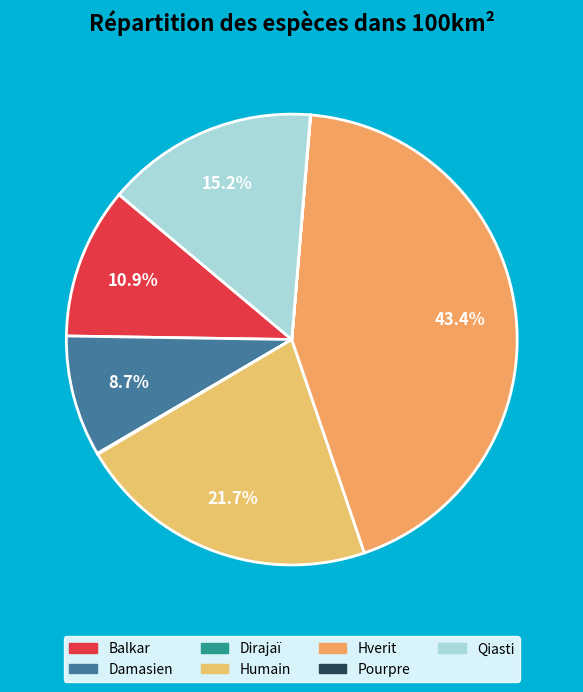

What is the smallest slice in the pie chart?

Pourpre